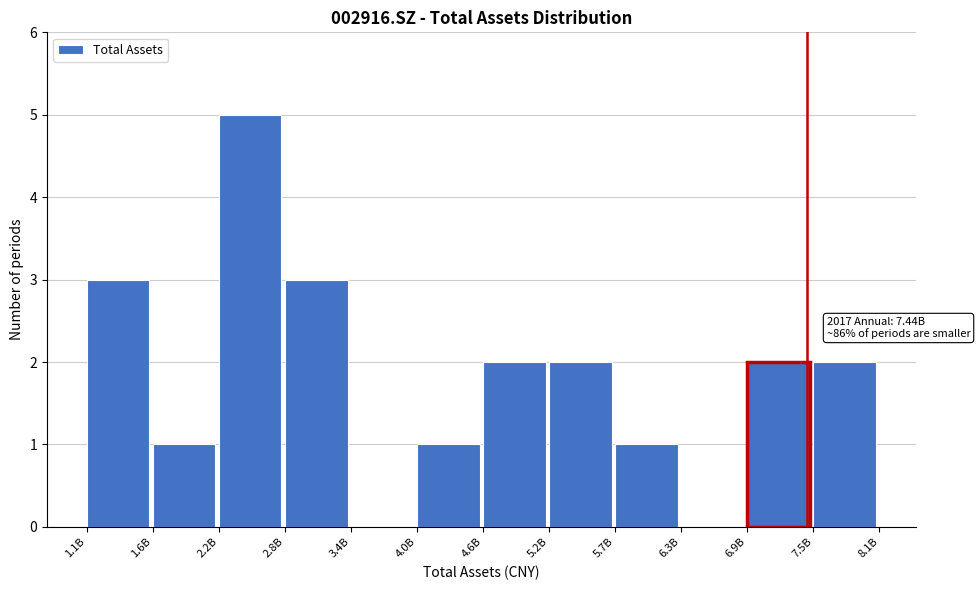

Reading left to right, list all the values displayed in this chart.

1.1B=3	1.6B=1	2.2B=5	2.8B=3	3.4B=0	4.0B=1	4.6B=2	5.2B=2	5.7B=1	6.3B=0	6.9B=2	7.5B=2